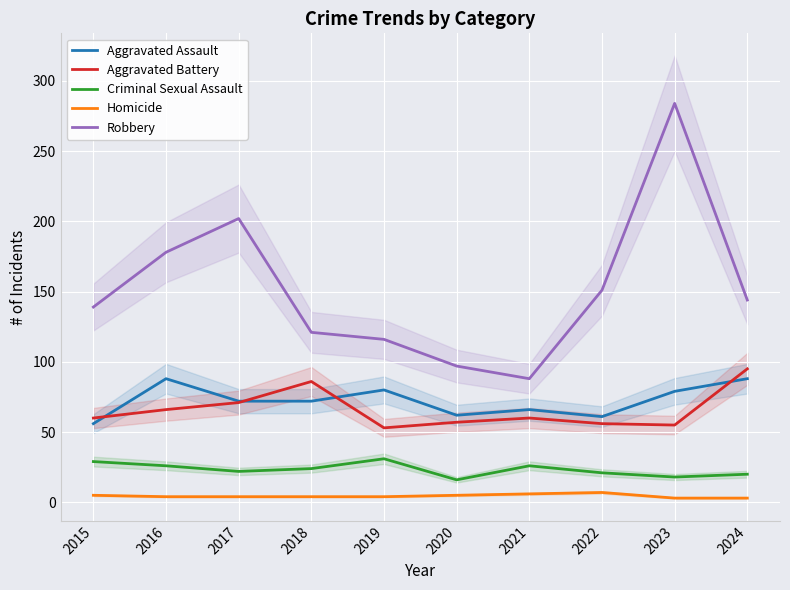

Between 2015 and 2017, which series saw the biggest shift?

Robbery